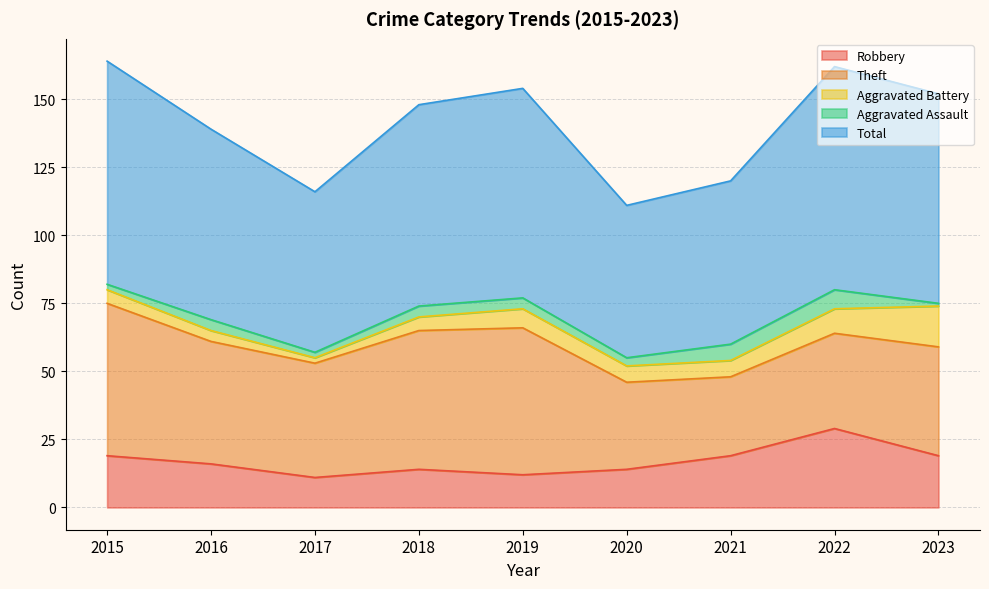

The Aggravated Assault series shows 2 at 2020. True or false?

False